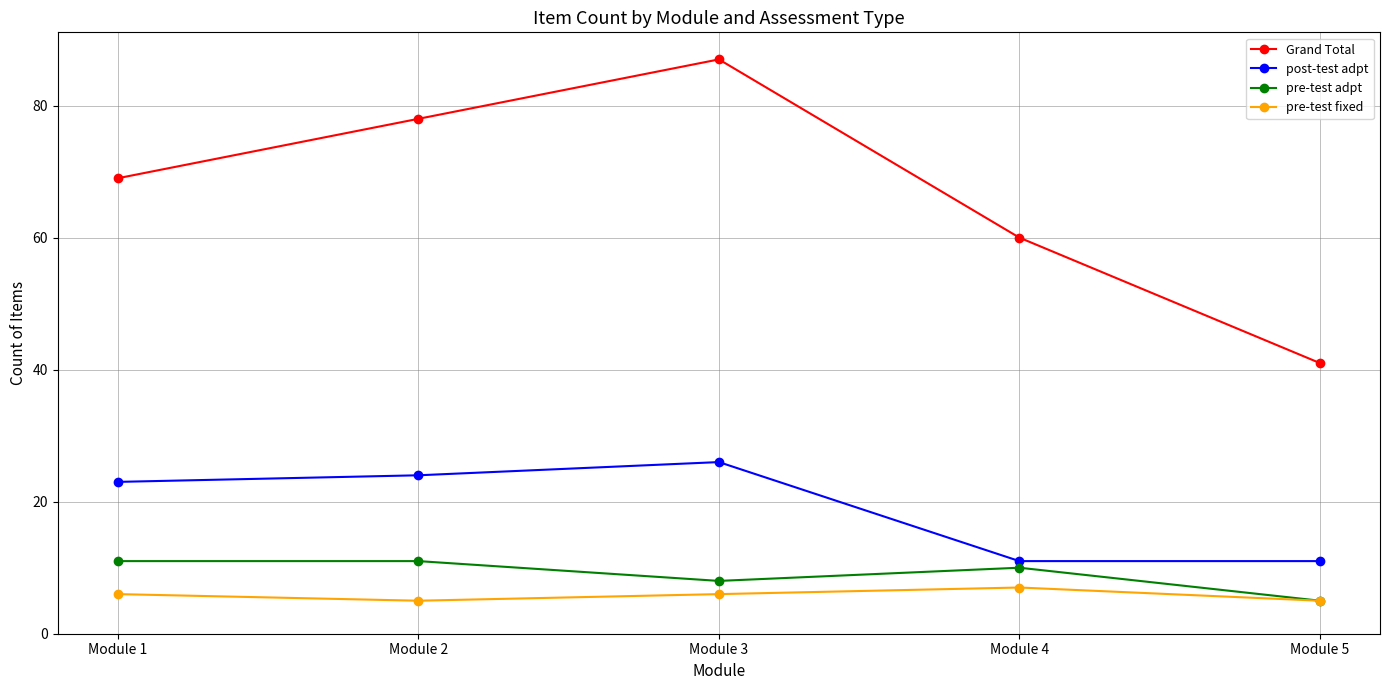

Which category has the lowest value in the Grand Total series?

Module 5